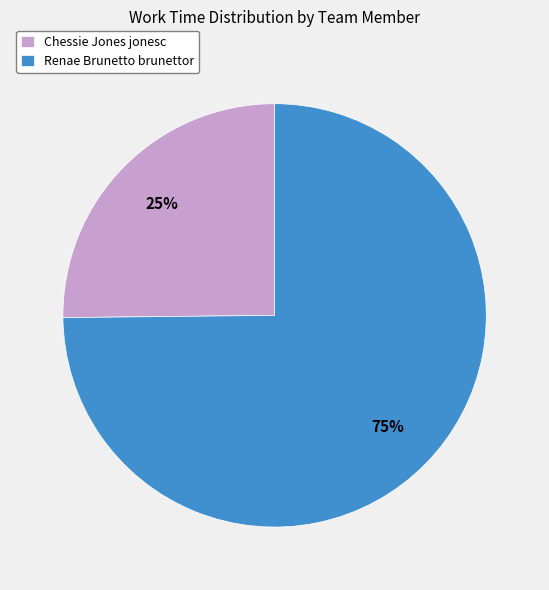

Between Chessie Jones jonesc and Renae Brunetto brunettor, which is larger?

Renae Brunetto brunettor